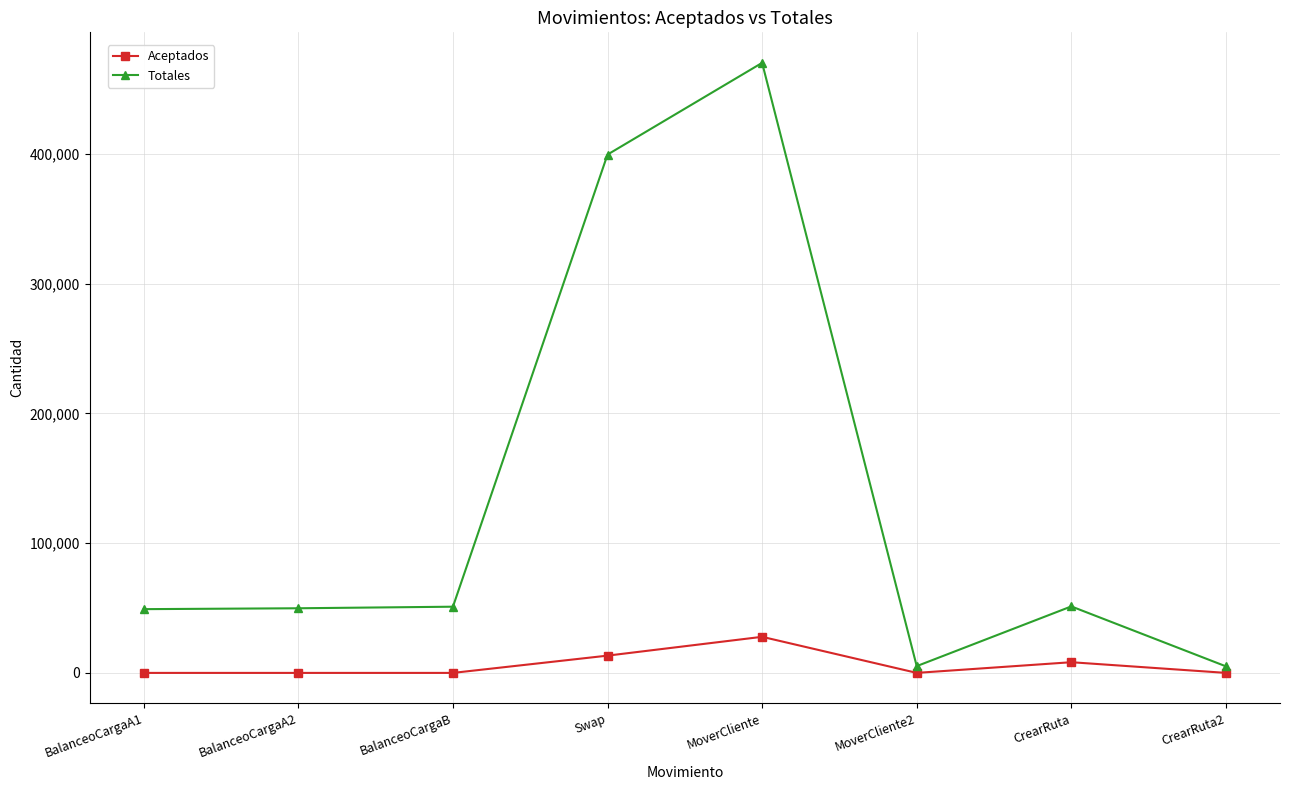

Rank the series at MoverCliente2 from highest to lowest value.

Totales, Aceptados